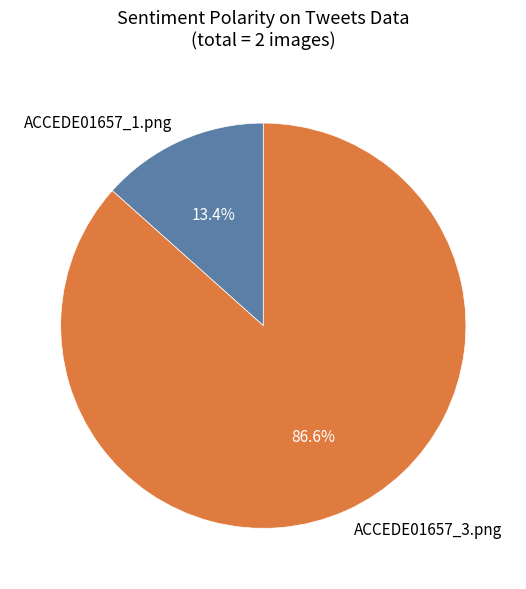

Is there a majority slice in this chart?

Yes